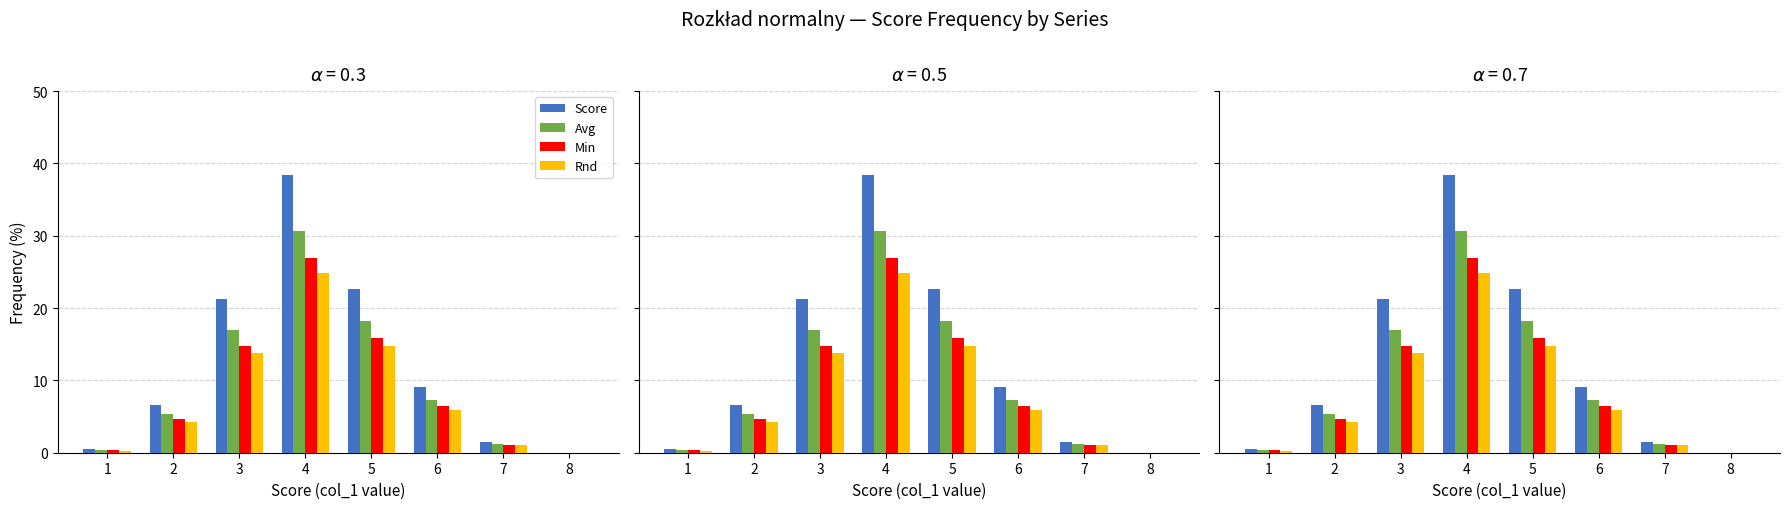

Which label corresponds to the largest value in the chart?

4